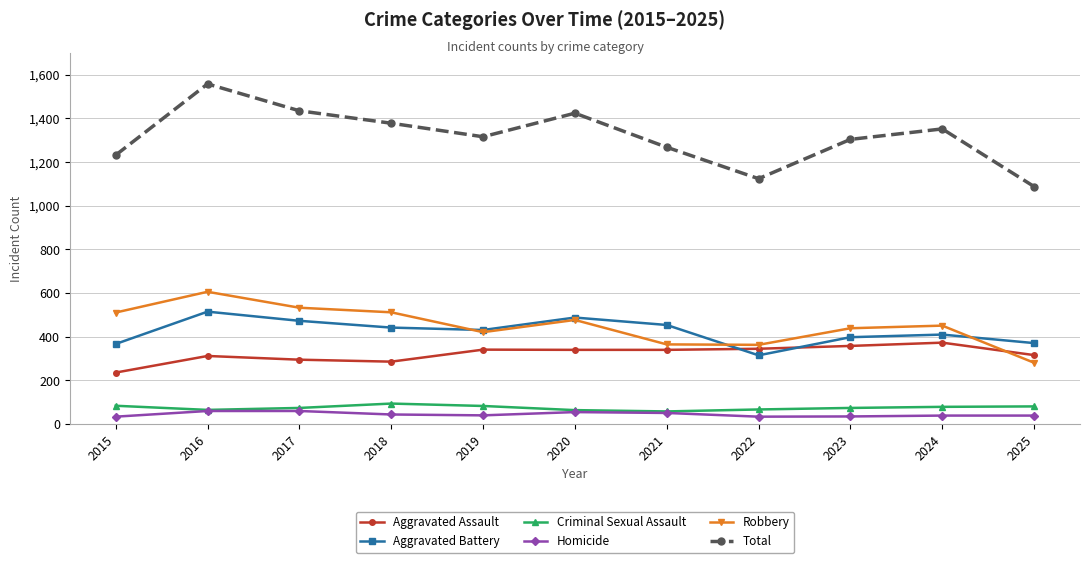

Which series has the largest range (max minus min)?

Total